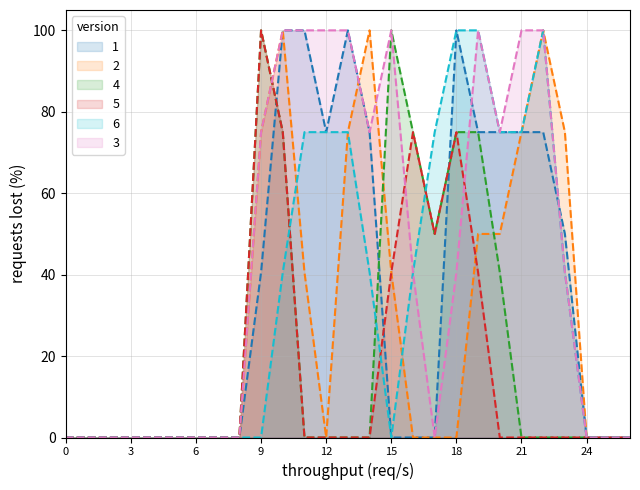

In col_9, how many points are lower than both neighbors (excluding endpoints)?

1